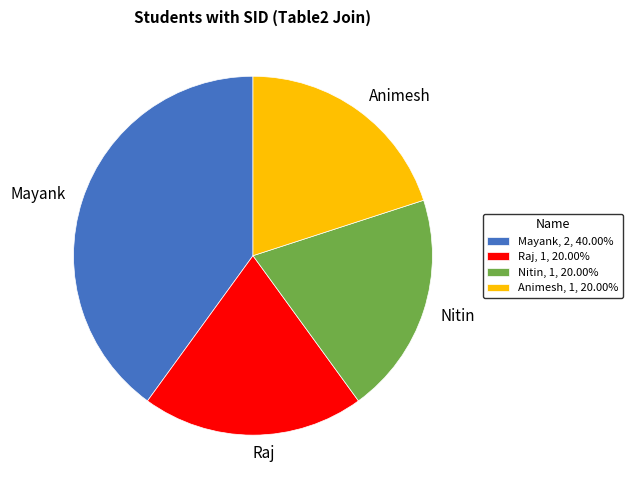

Approximately how many times larger is the value at Raj, 1, 20.00% compared to Animesh, 1, 20.00%?

1.0